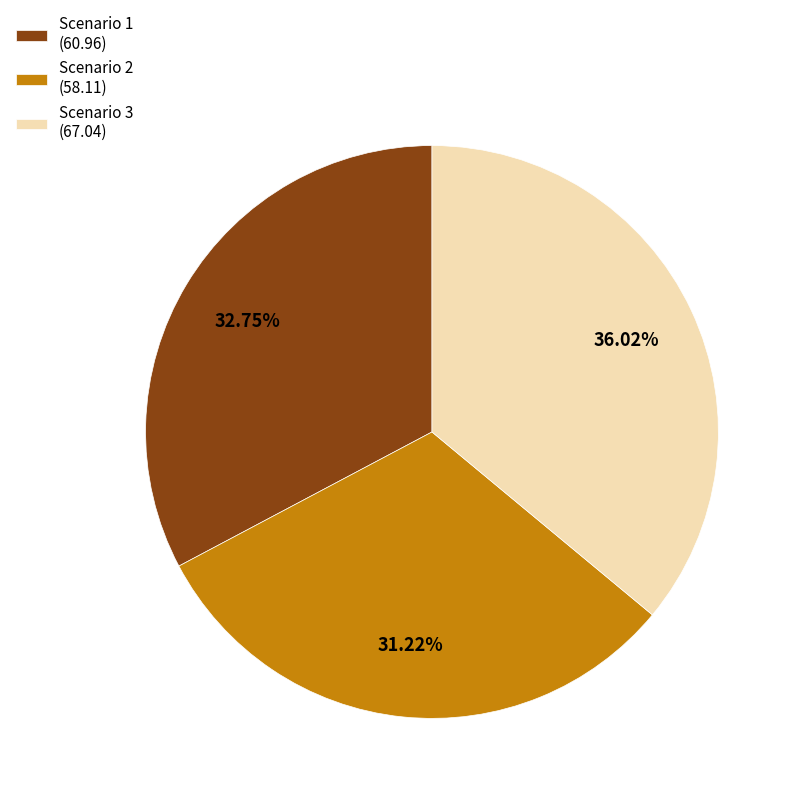

What is the ratio of the value at Scenario 3 to the value at Scenario 2?

1.2